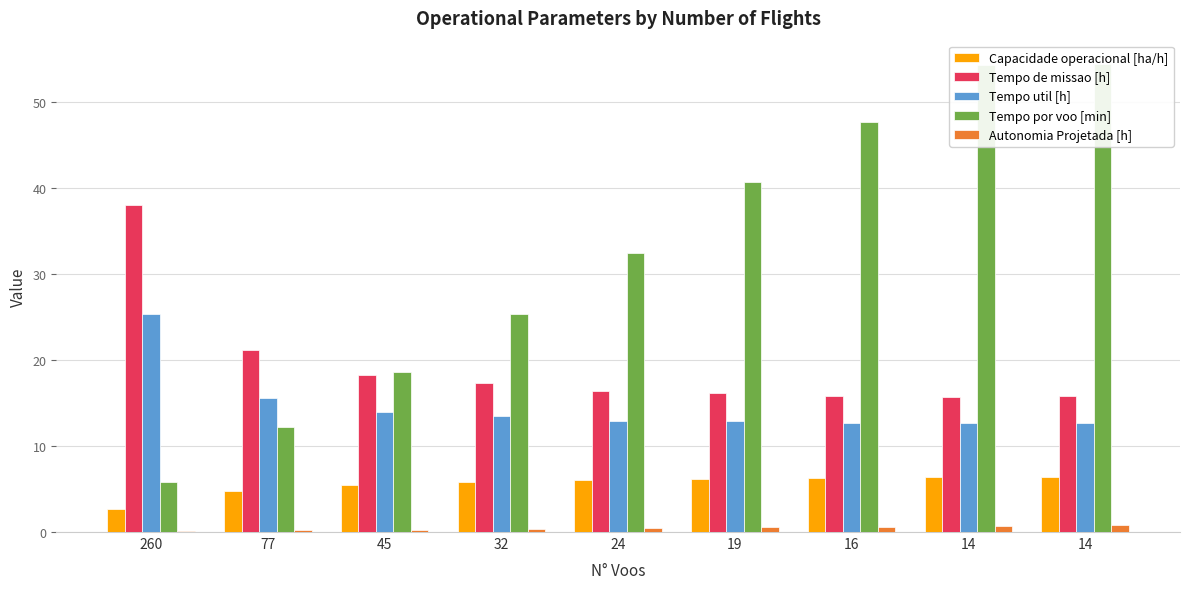

Is it true that Capacidade operacional [ha/h] equals 2.6 at 260?

True